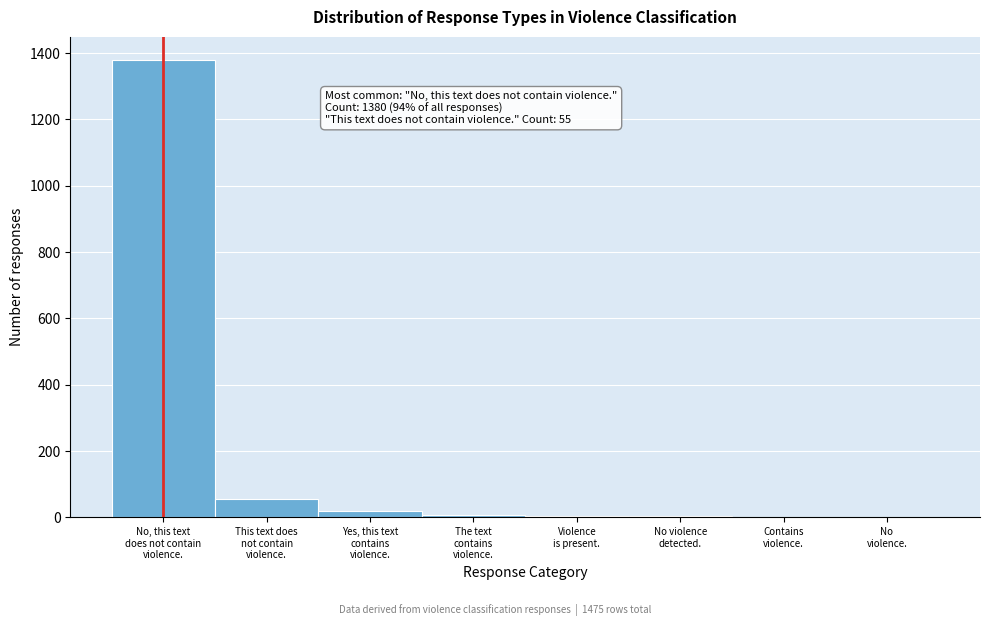

What is the maximum value shown in the chart?

1380